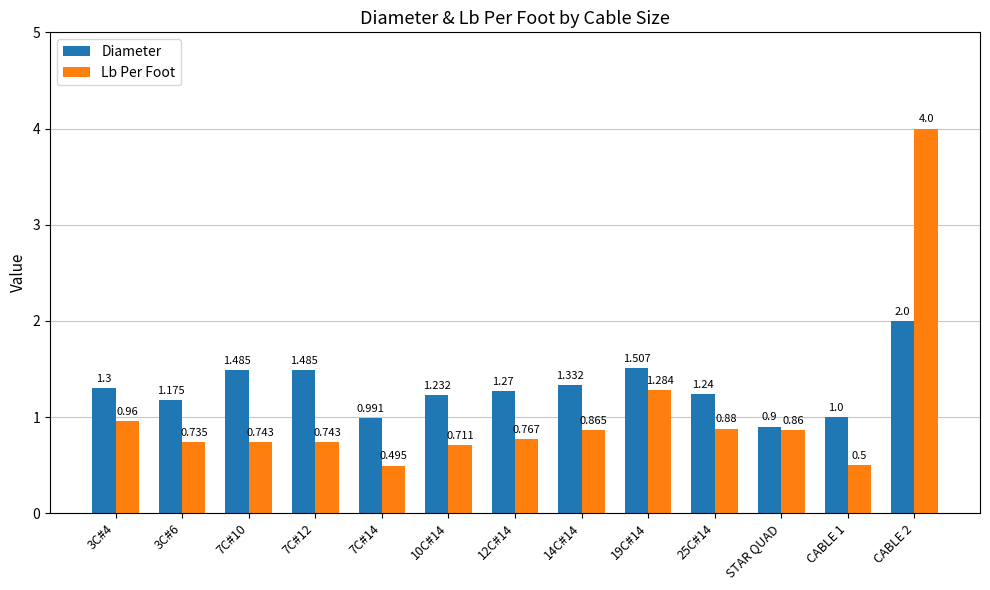

What is the total value across all series at 14C#14?

2.2